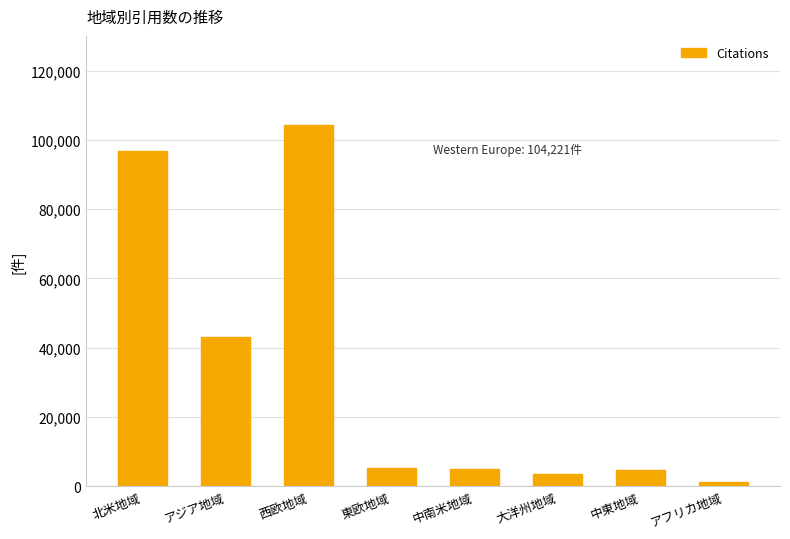

What is the difference between the values at 中南米地域 and アジア地域?

38176